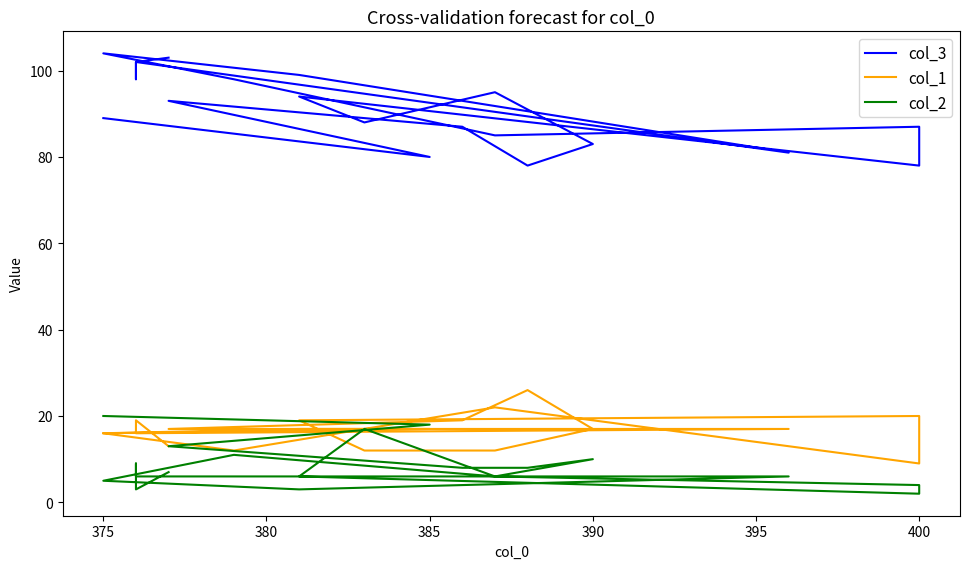

Is the value of col_3 at 12 greater than the value of col_2 at 14?

Yes